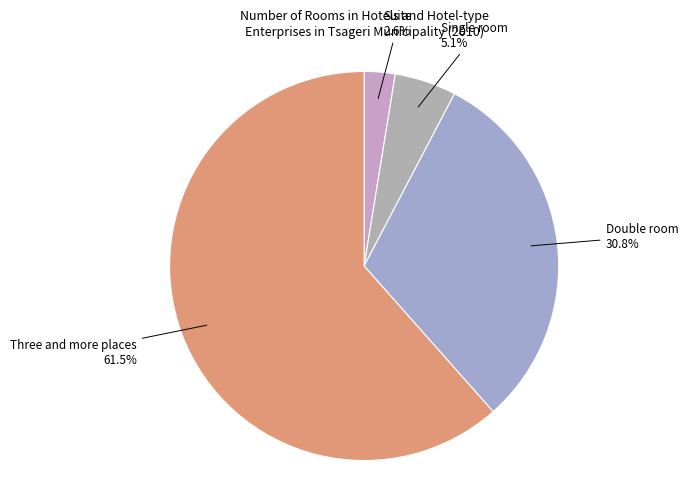

How many slices are in this pie chart?

4